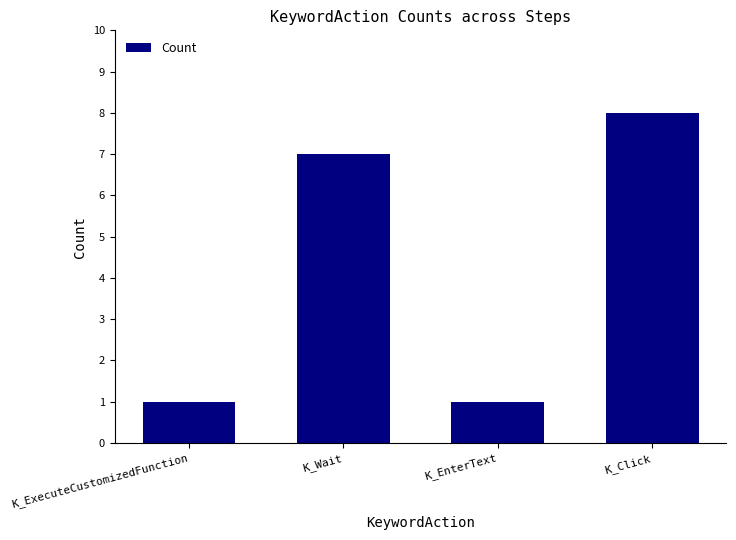

Approximately how many times larger is the value at K_ExecuteCustomizedFunction compared to K_Wait?

0.1